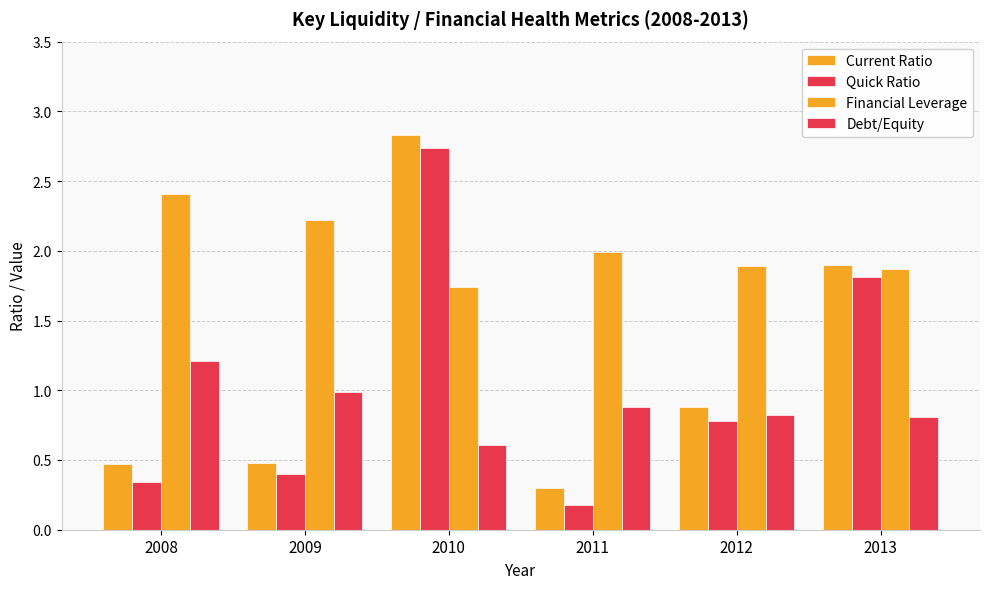

Count the number of categories in the chart.

6